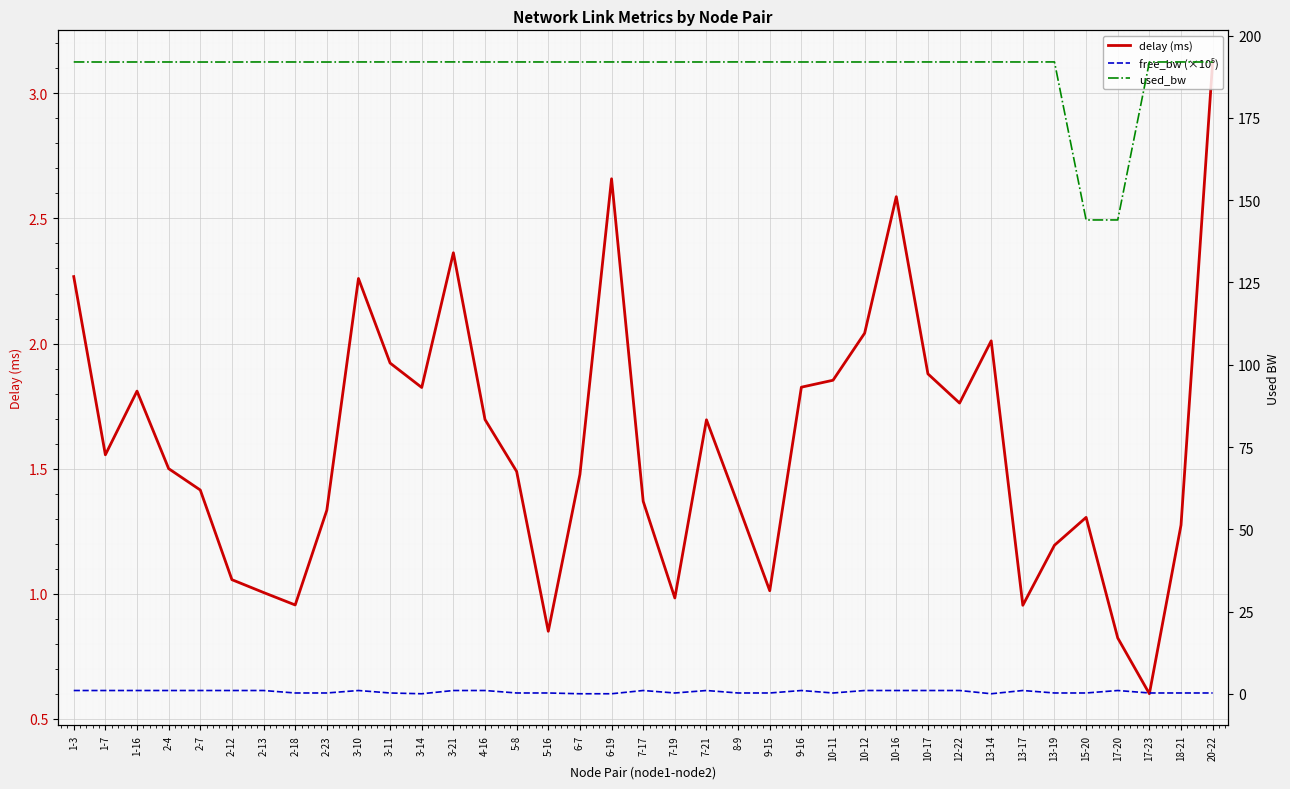

At 17-20, list the series in order from largest to smallest.

used_bw, free_bw (×10⁵), delay (ms)